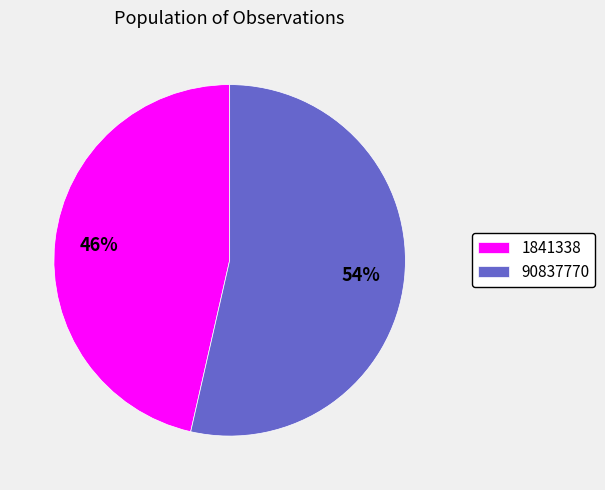

To the nearest percent, what portion does 90837770 represent?

54%